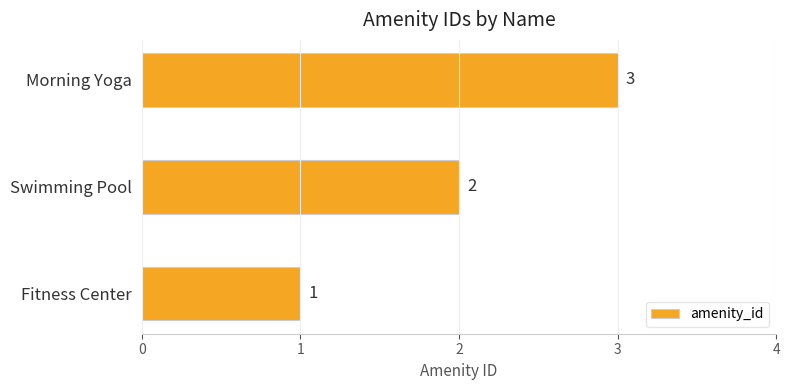

How many data points does each series have?

3